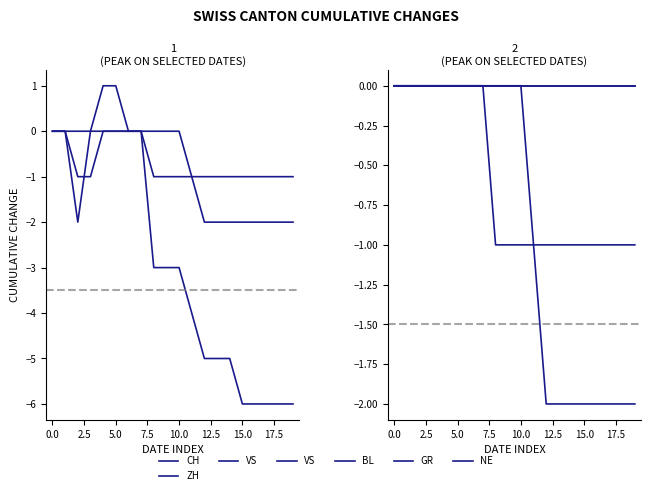

Where is BL nearest to the value 0?

−2.5